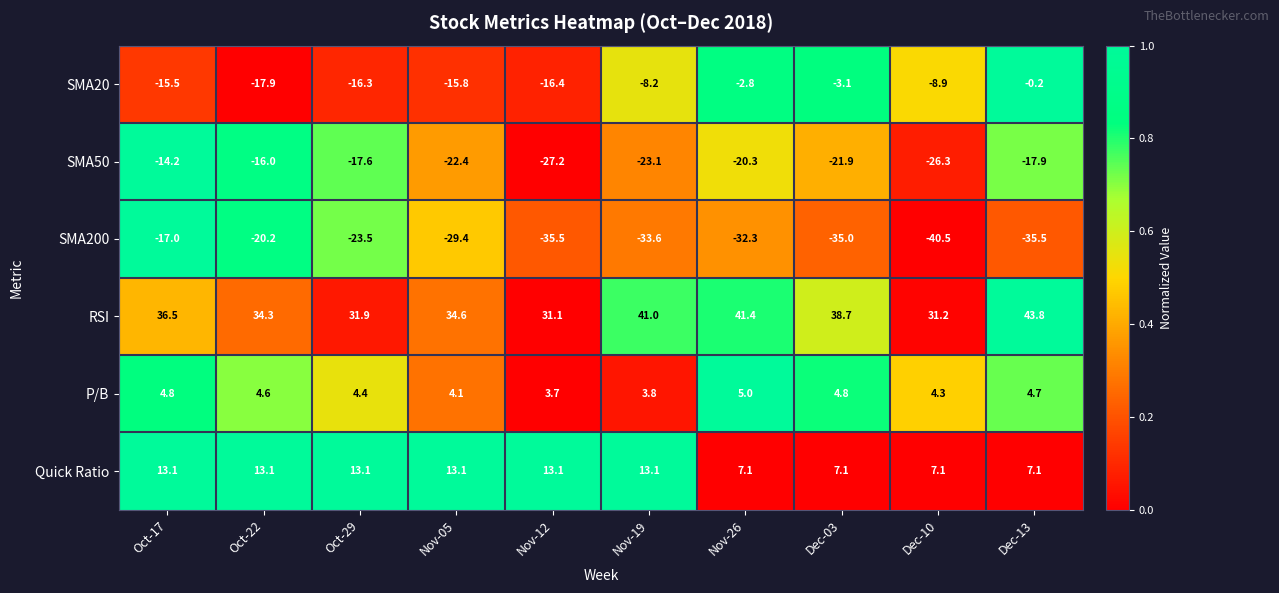

What is the total value across all series at Nov-12?

-31.2